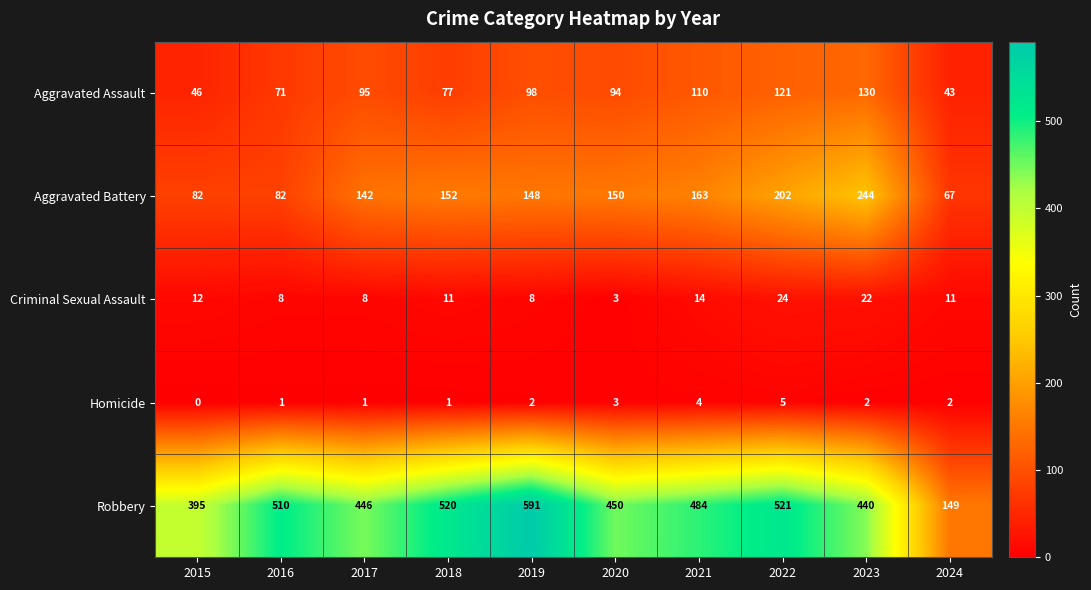

The value of Homicide at 2022 is 5. True or false?

True